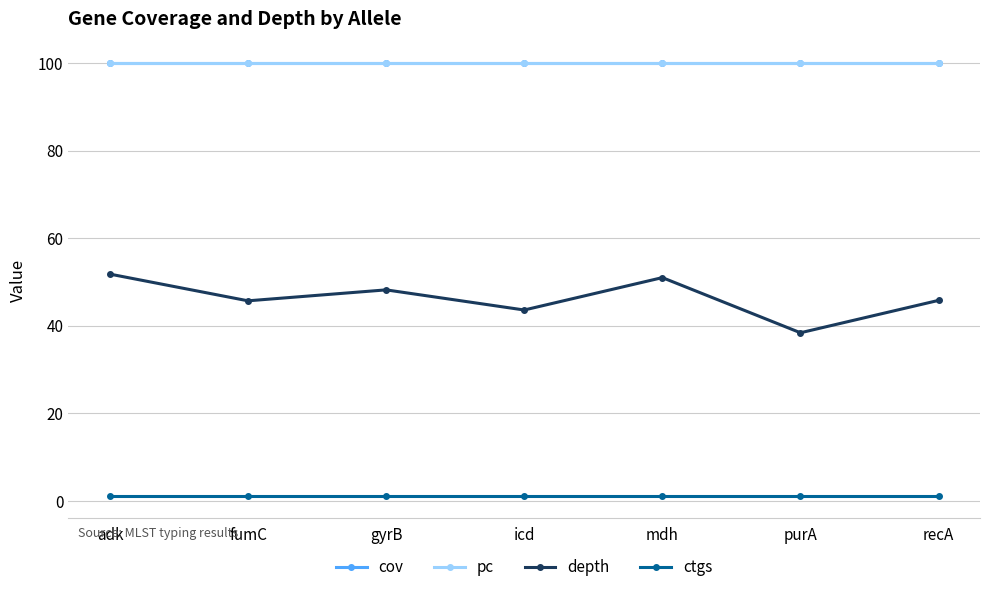

What is the sum of all depth values?

324.5